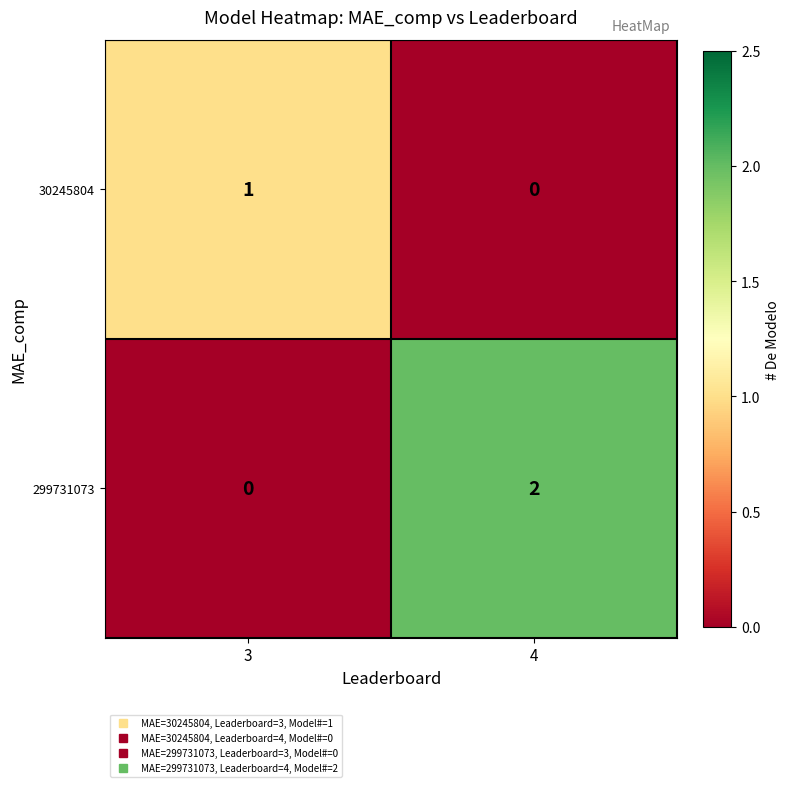

At which label is 299731073 closest to 1?

3